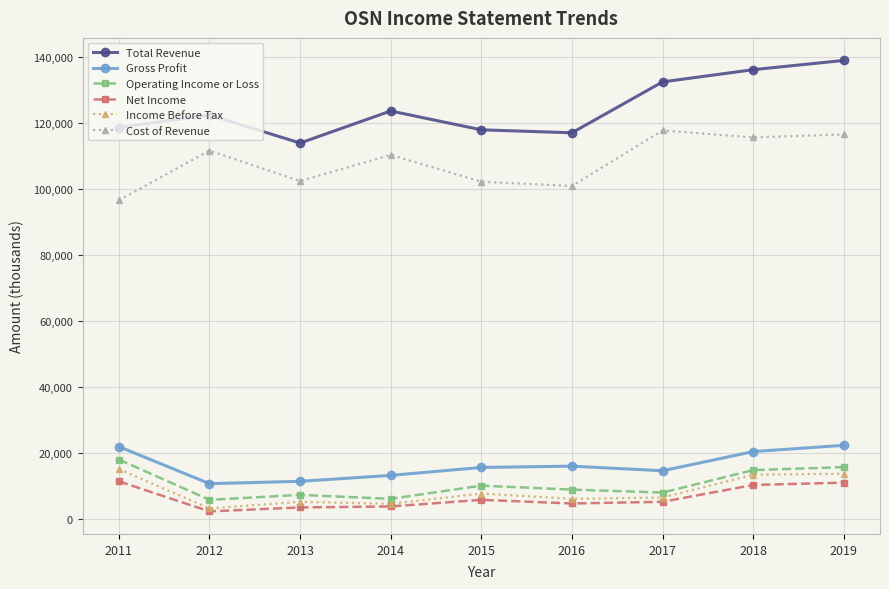

What are all the series names shown in the legend?

Total Revenue, Gross Profit, Operating Income or Loss, Net Income, Income Before Tax, Cost of Revenue